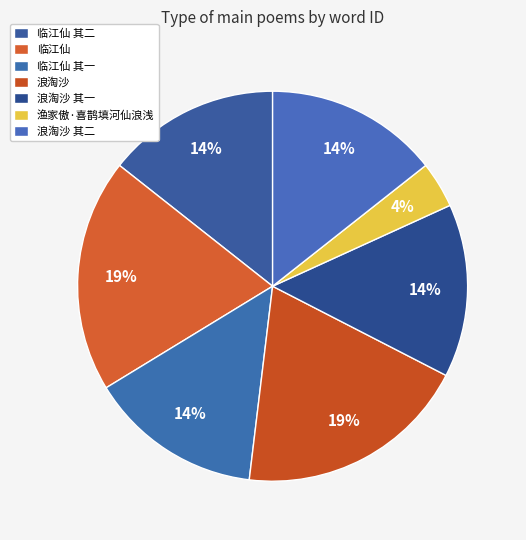

How much of the chart is everything except 渔家傲·喜鹊填河仙浪浅?

96.2%